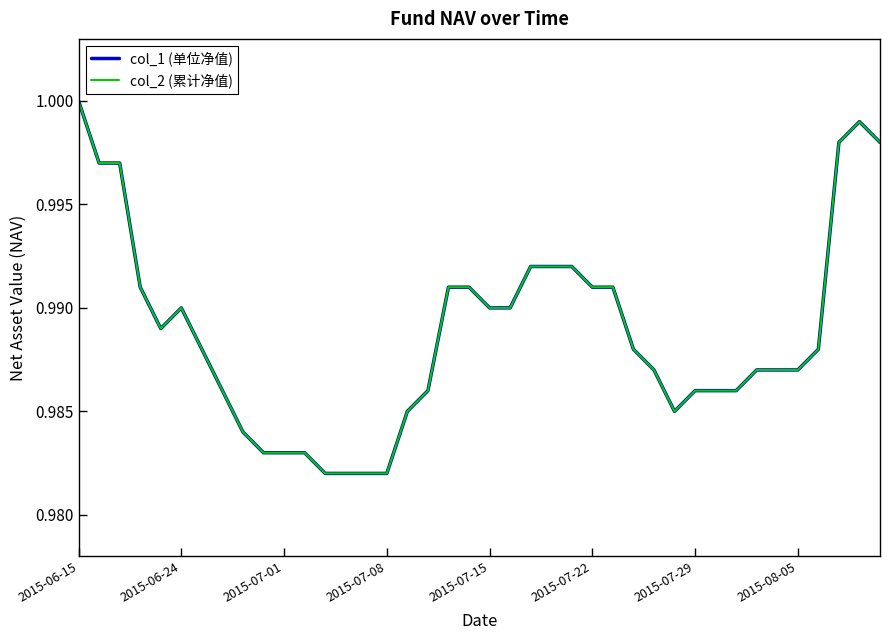

Is this an area chart (filled region under the line)?

No